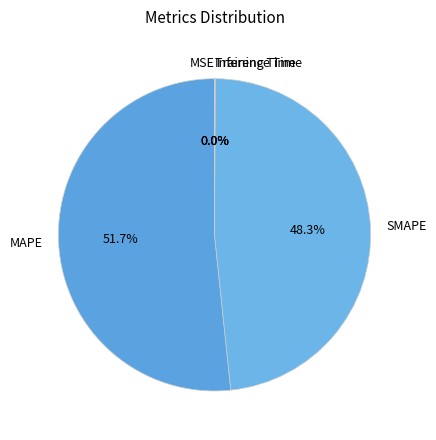

To the nearest percent, what percentage of the pie is SMAPE?

48%